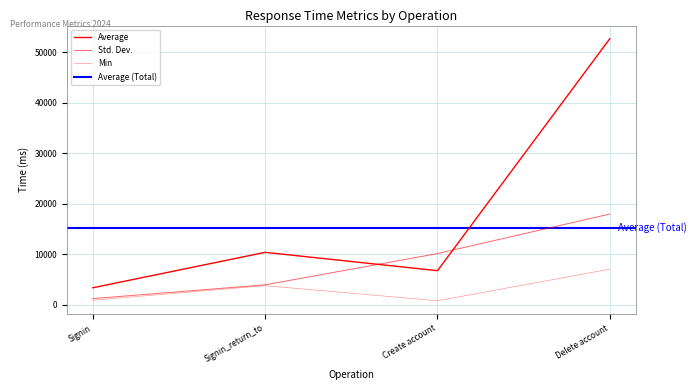

At how many categories does at least one series exceed 44114?

1